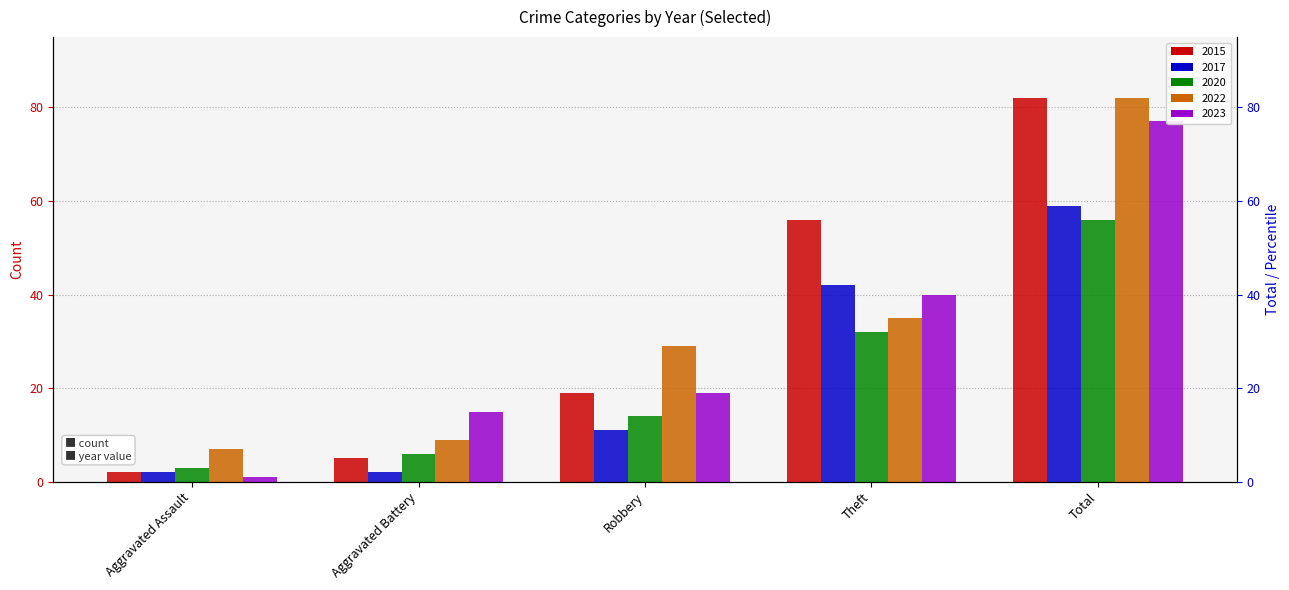

Between Theft and Total, which is larger?

Total